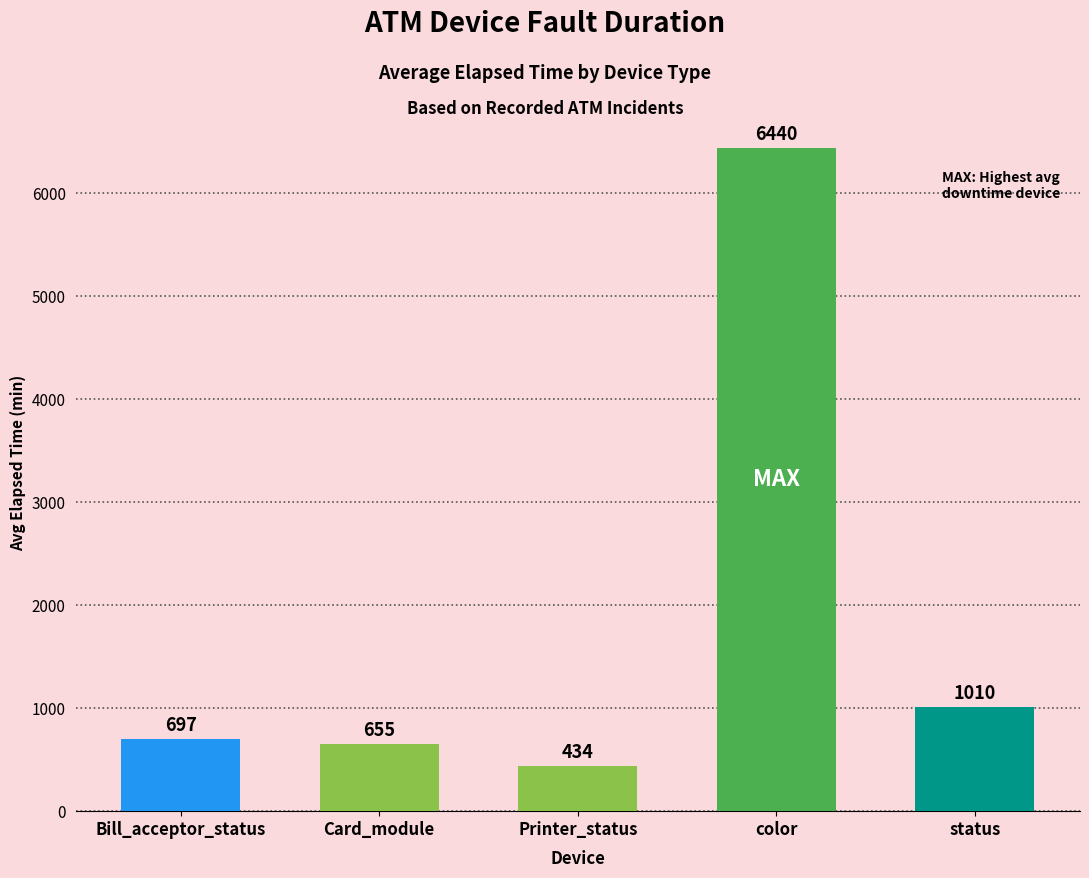

What is the change in value from Bill_acceptor_status to Card_module?

-42.4